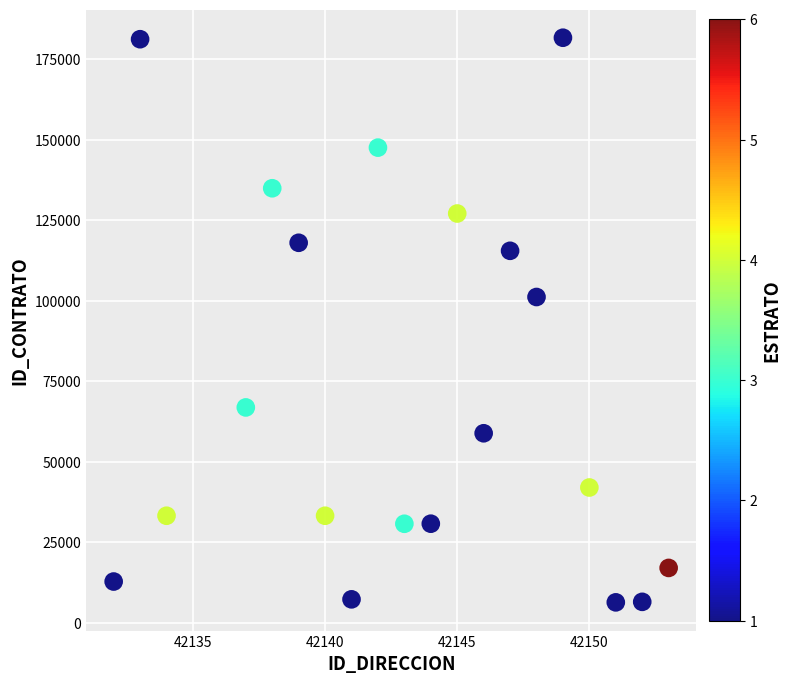

What Y value in the scatter plot is closest to 93986?

101135